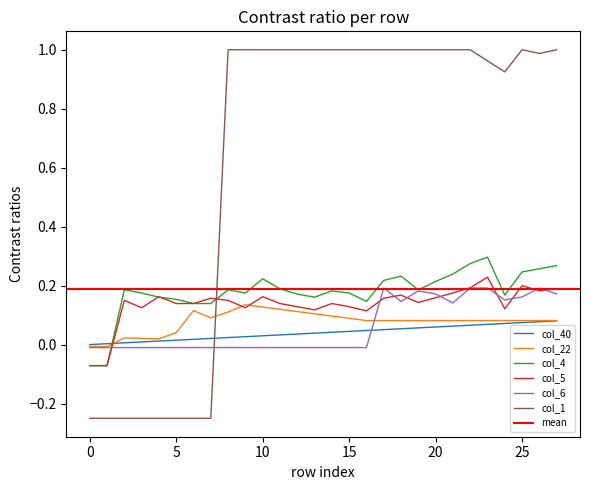

True or false: col_1 and col_4 intersect in this chart.

True